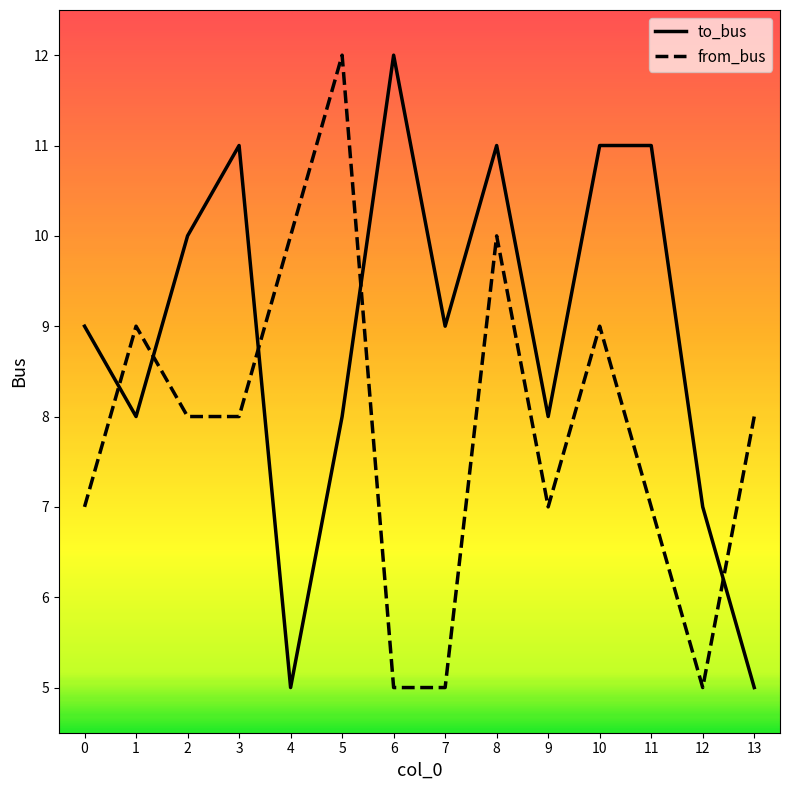

What is the minimum value for from_bus?

5